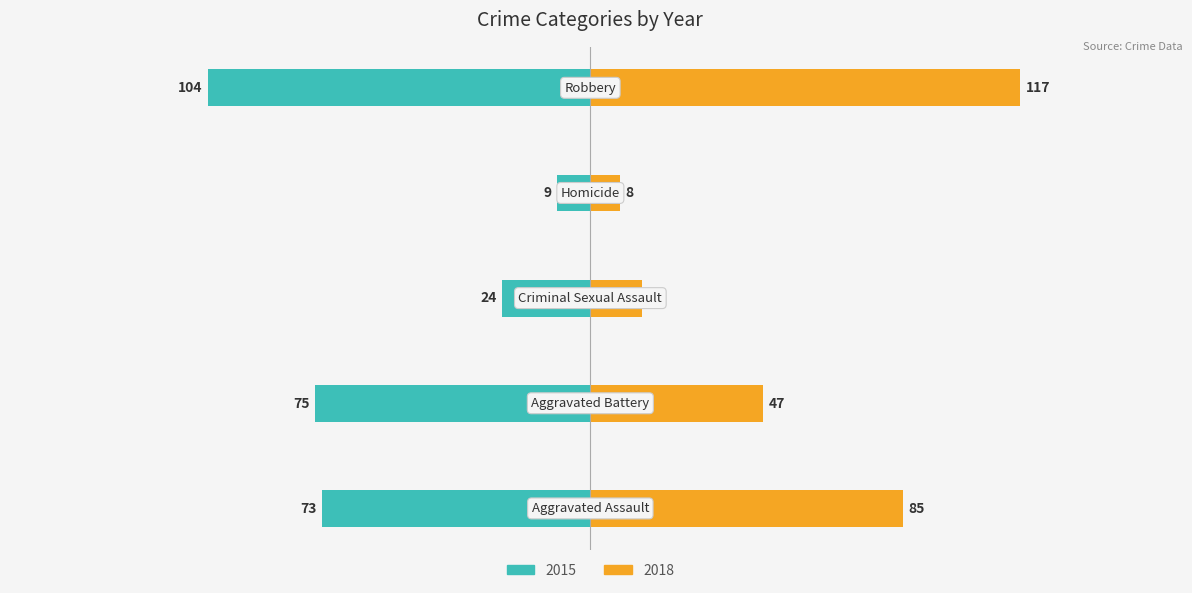

How many groups of bars are there?

5